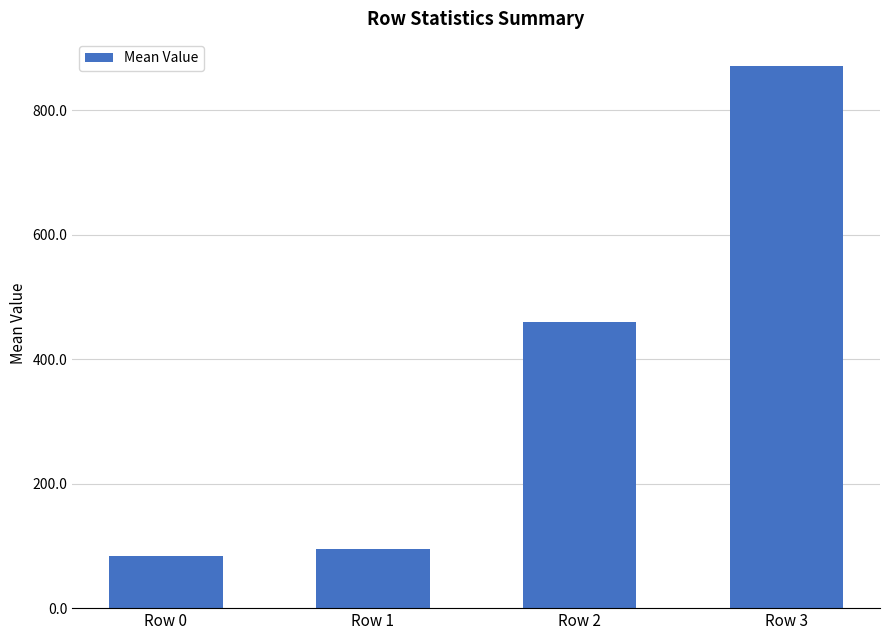

What is the greatest value displayed?

871.0